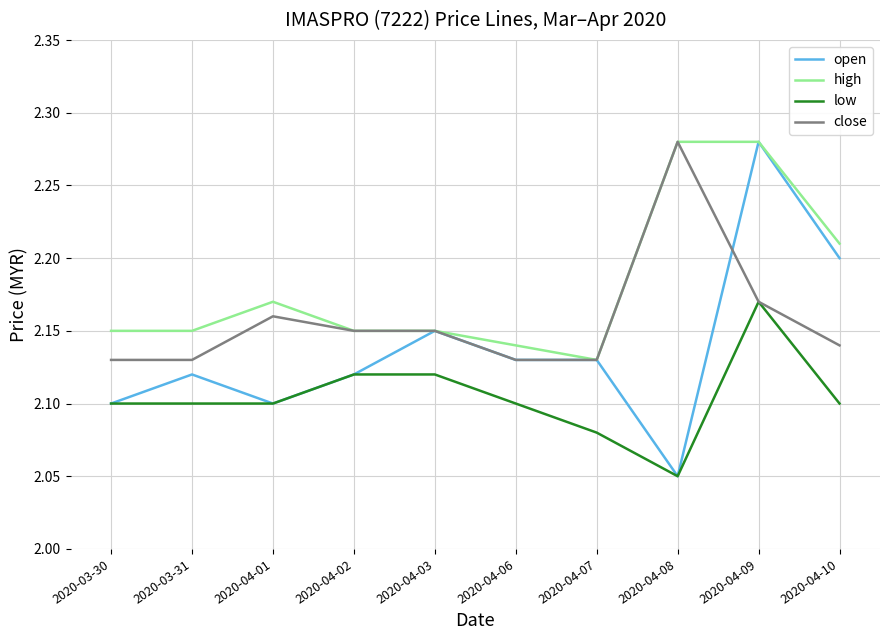

What is the difference between the maximum and minimum values in the low series?

0.1